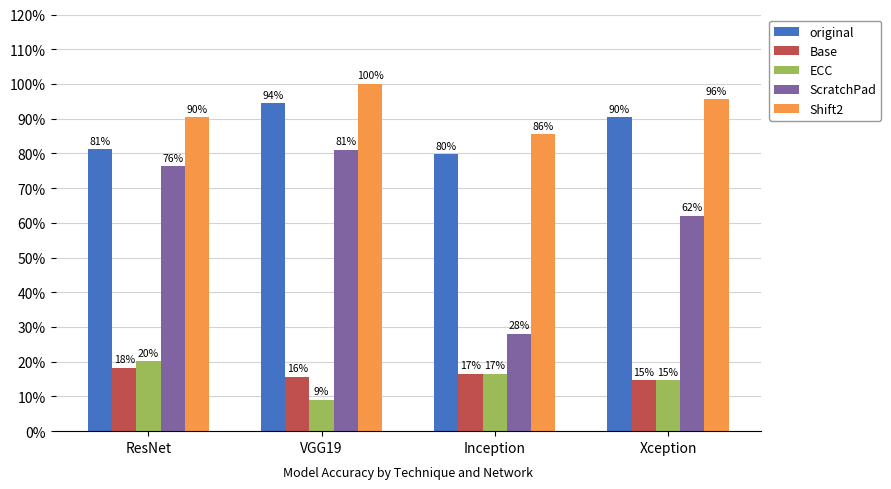

What are all the series names shown in the legend?

original, Base, ECC, ScratchPad, Shift2